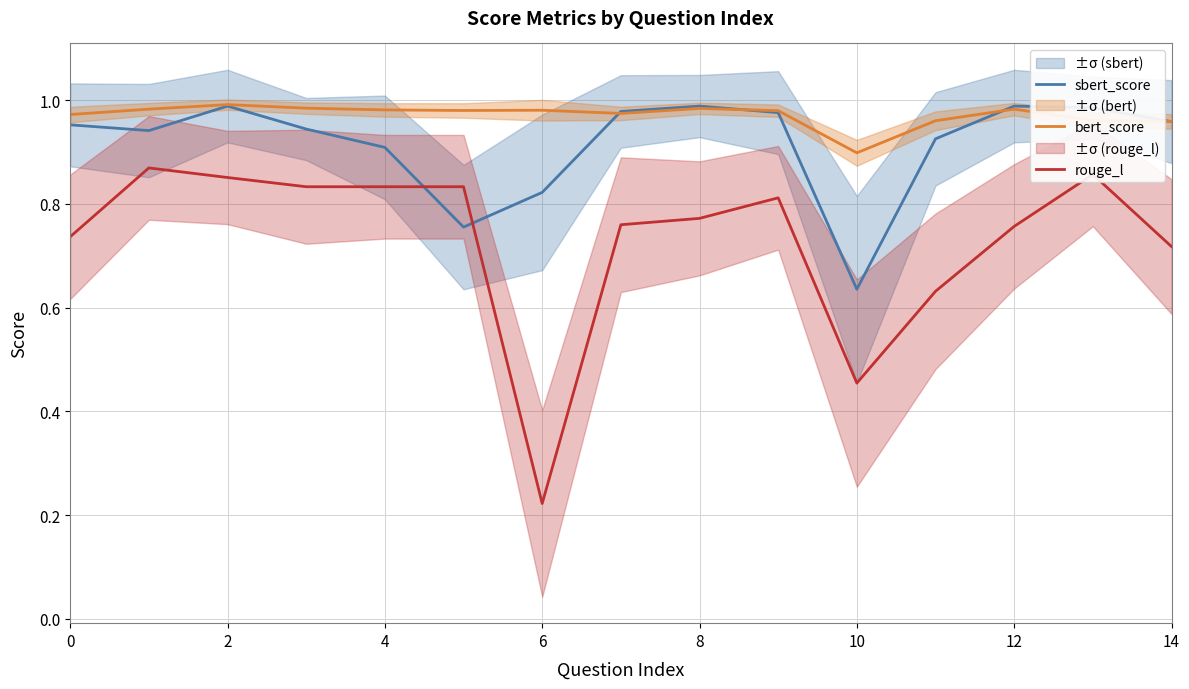

How many distinct data groups are displayed?

3